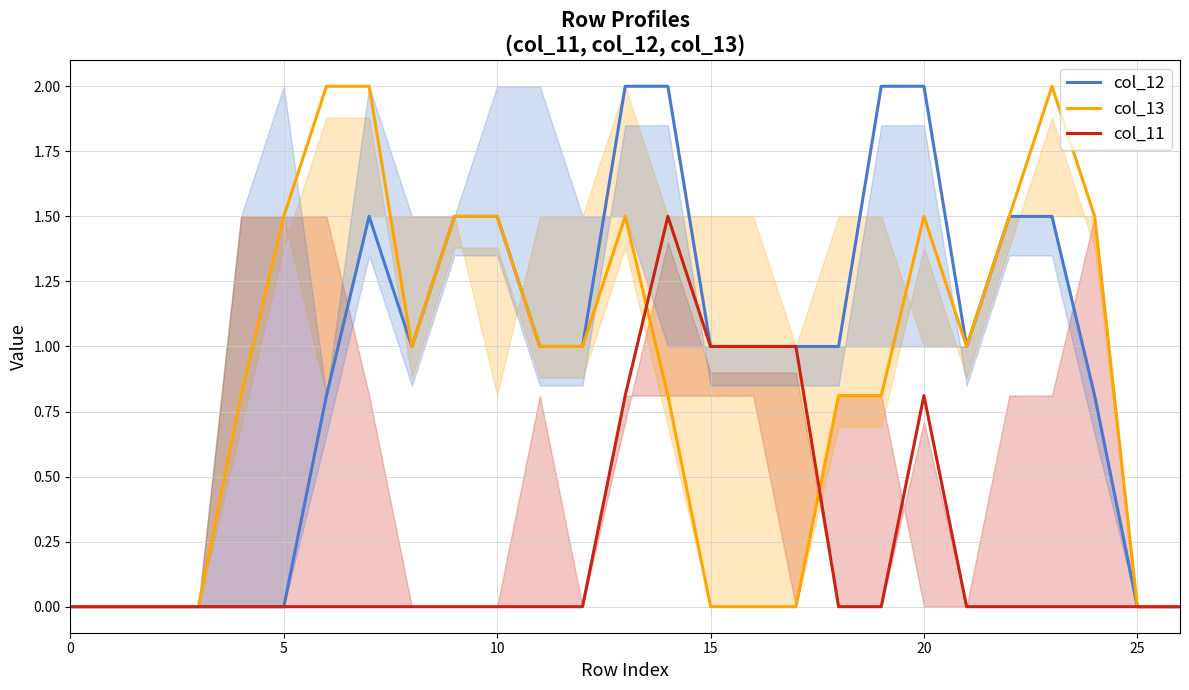

Count the col_11 values in the range 0 to 1.

26